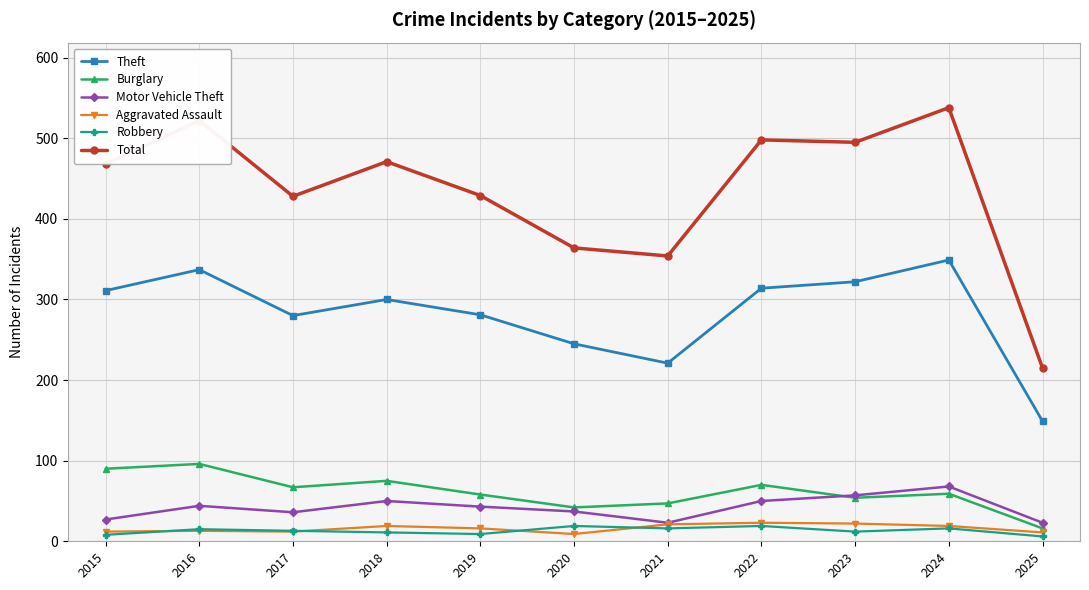

True or false: Motor Vehicle Theft has a value of 23 at 2025.

True